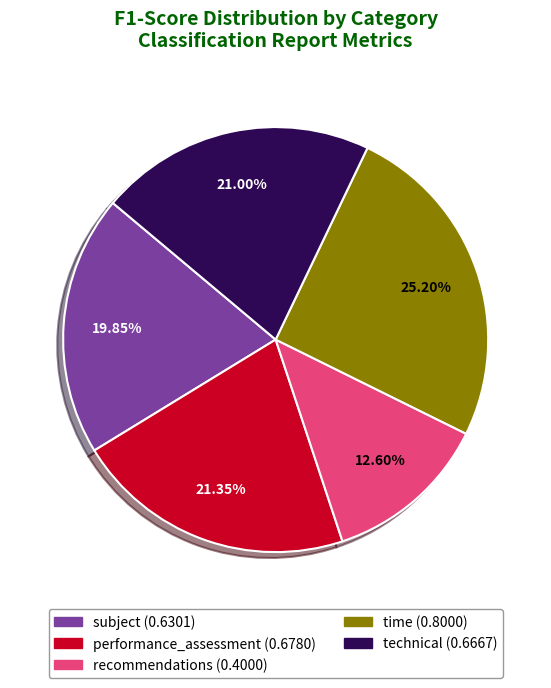

What is the total percentage of time and subject?

45.0%